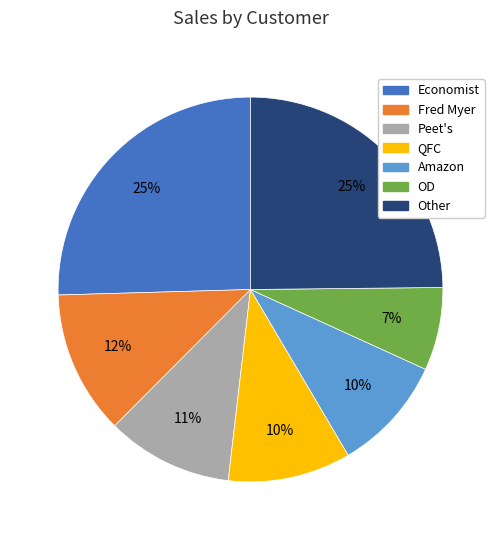

Does OD account for over 50% of the chart?

No